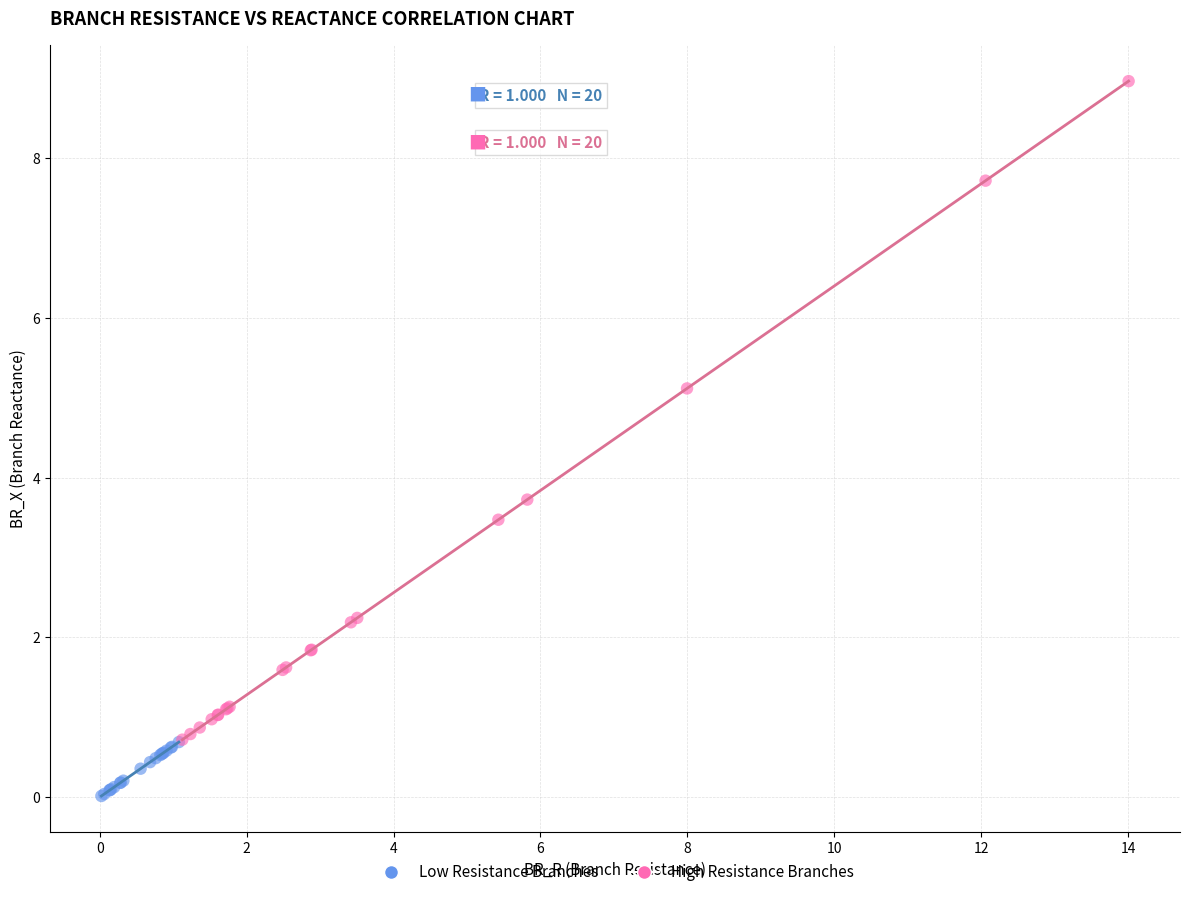

Which series reaches the maximum Y coordinate?

High Resistance Branches